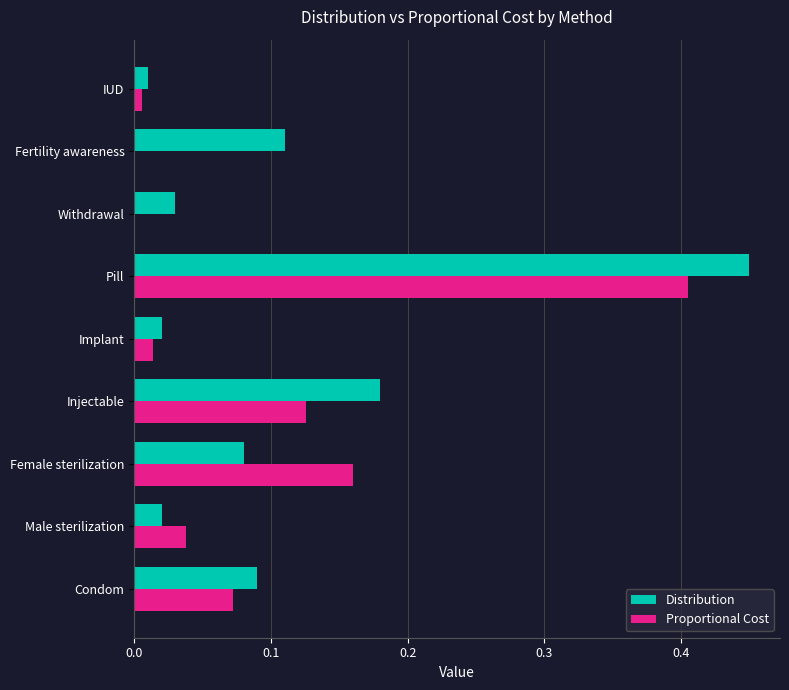

At which category is the sum across all series the highest?

Pill